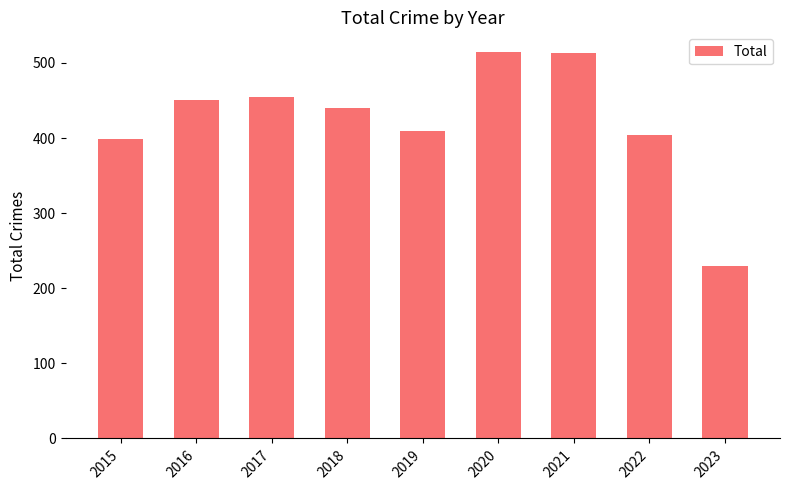

How many data points does each series have?

9